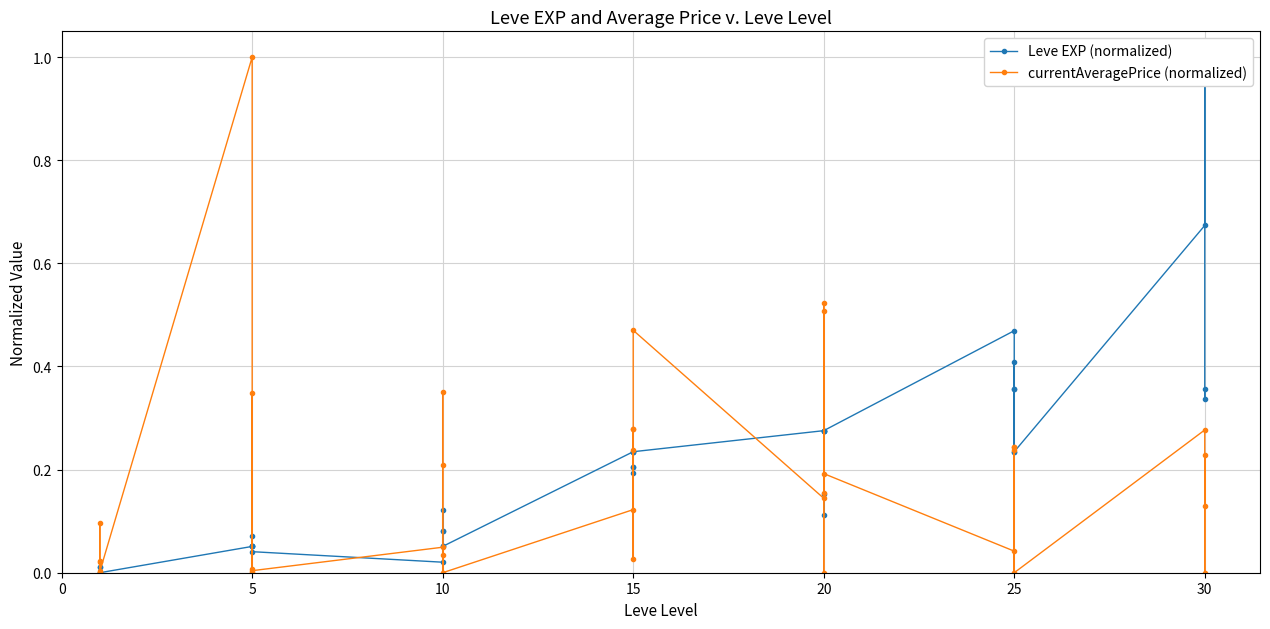

At which category is the sum across all series the highest?

30